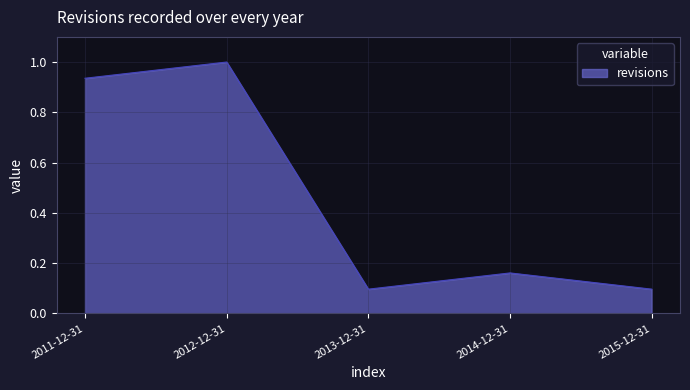

What is the change in value from 2011-12-31 to 2015-12-31?

-0.8